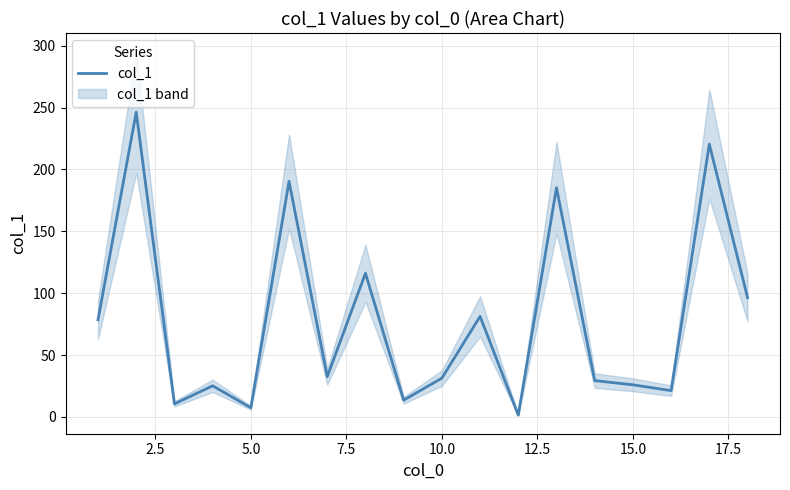

How many data points are less than 32?

9